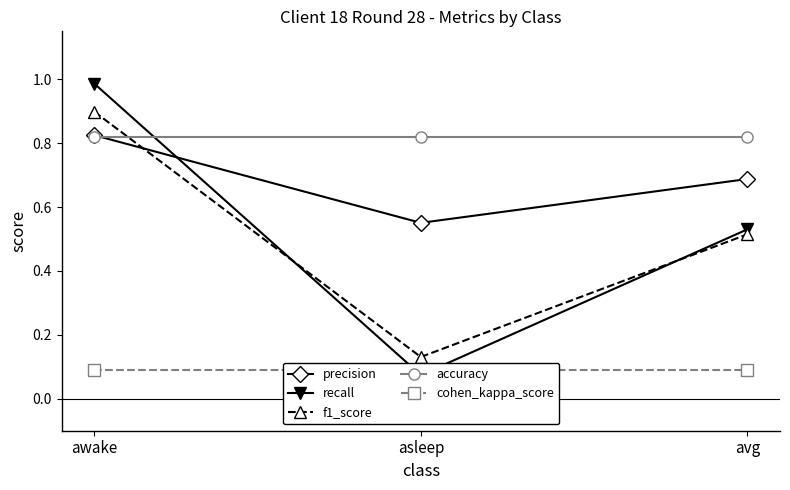

At which label does accuracy reach its peak?

awake